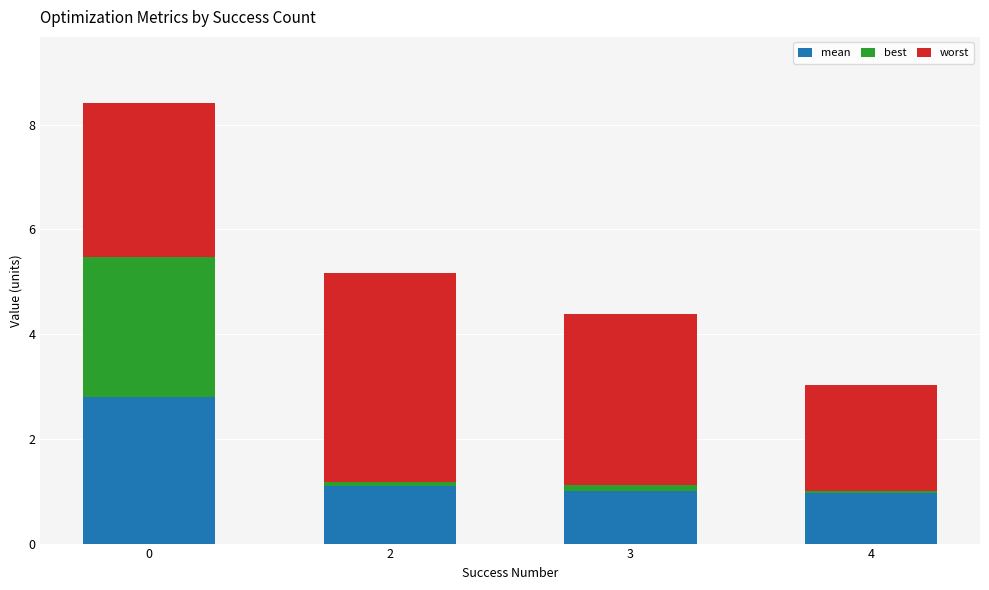

What value does the mean series have at 0?

2.8